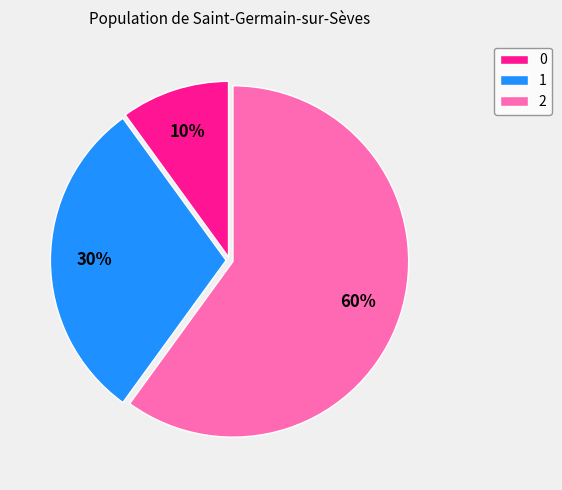

True or false: 1 accounts for 19% of the total.

False